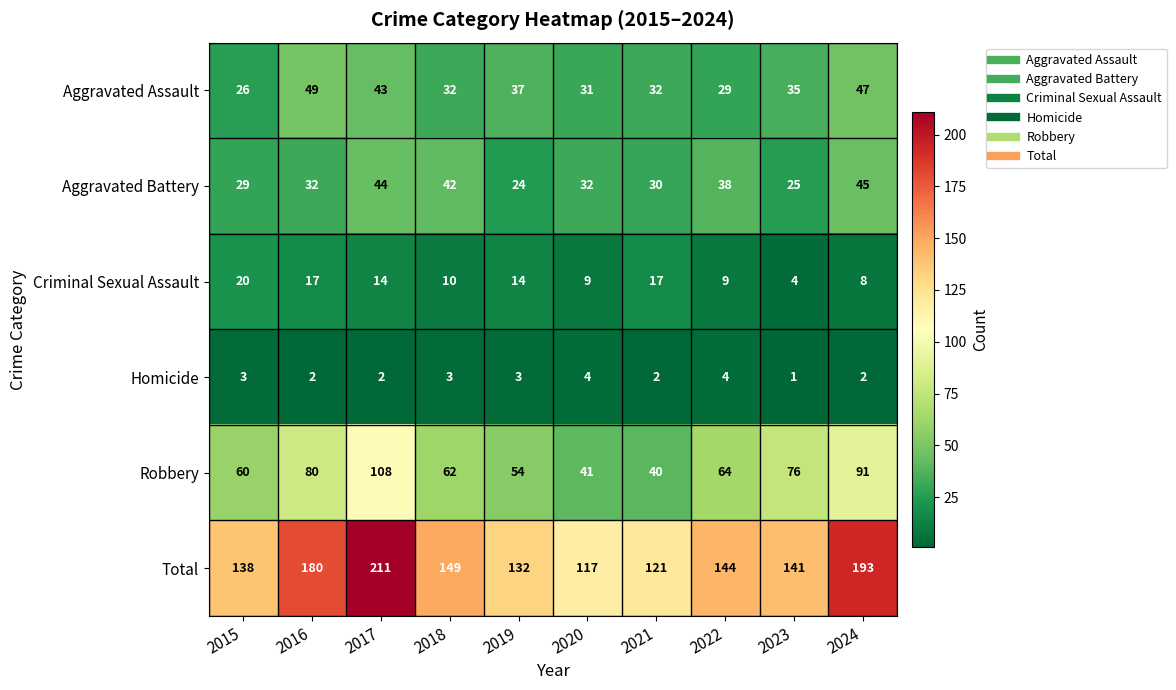

How many categories are shown in the chart?

10